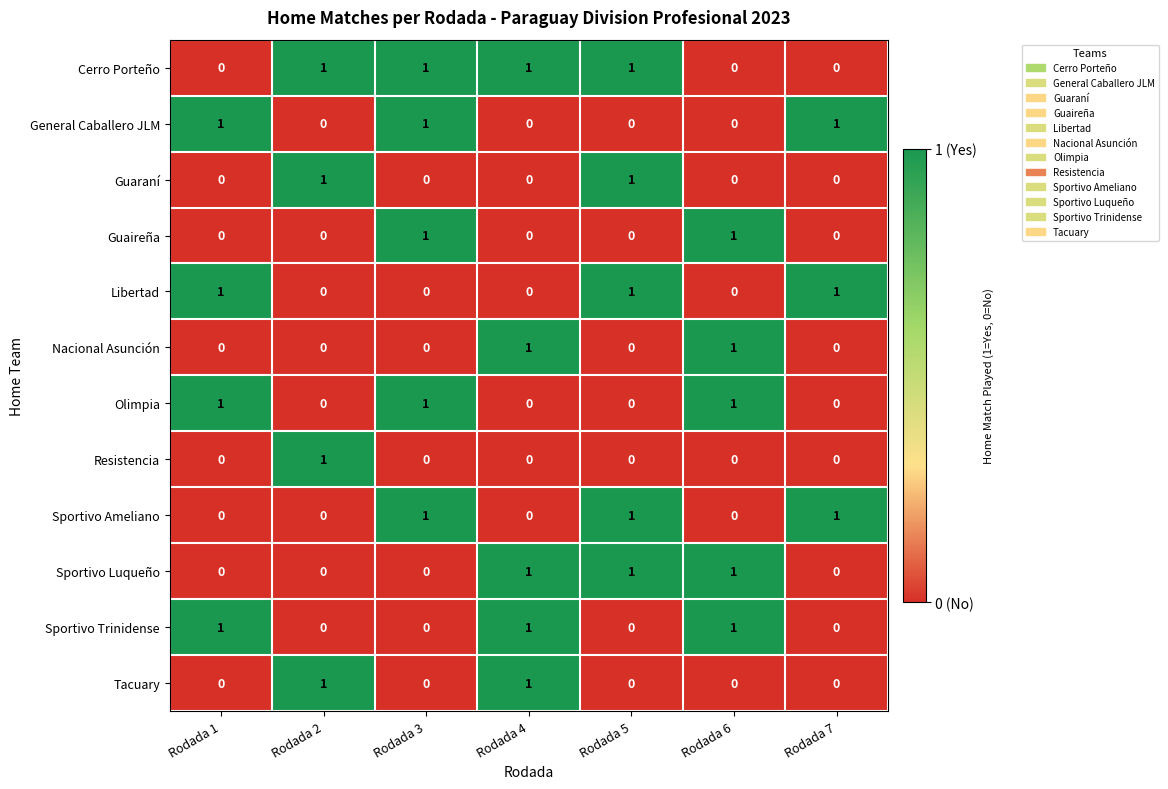

Is it true that Nacional Asunción equals -1 at Rodada 2?

False